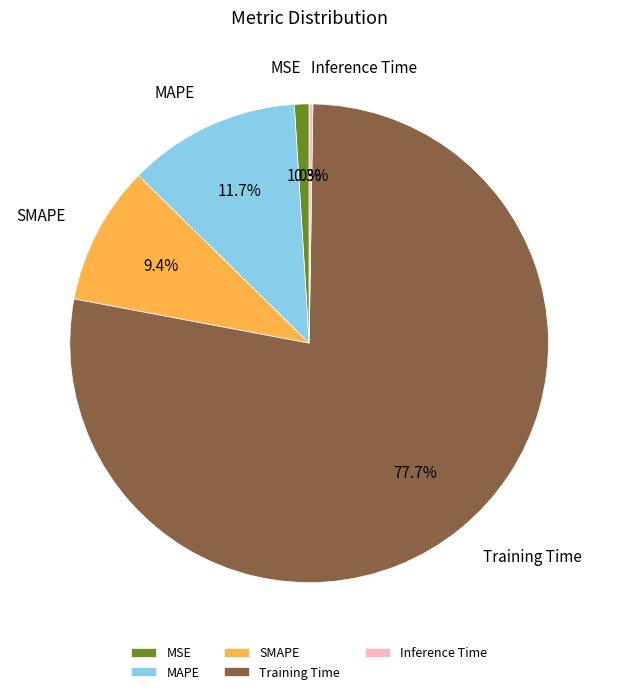

To the nearest percent, what is the difference between the MAPE and MSE slice percentages?

11%